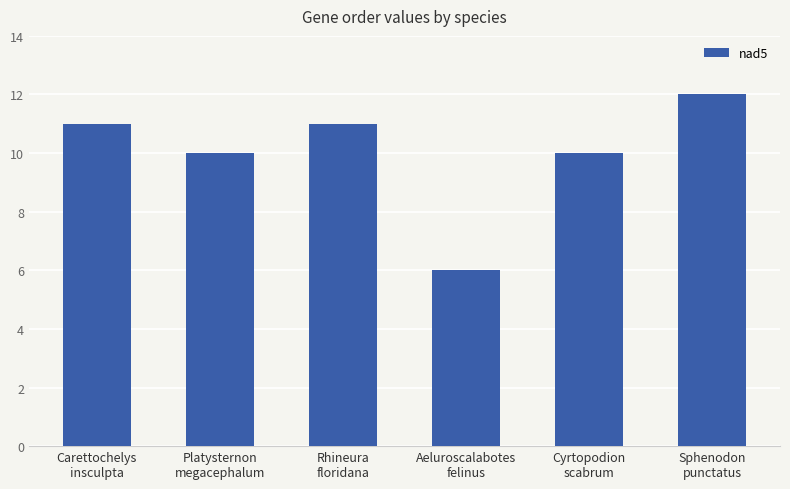

What is the average value?

10